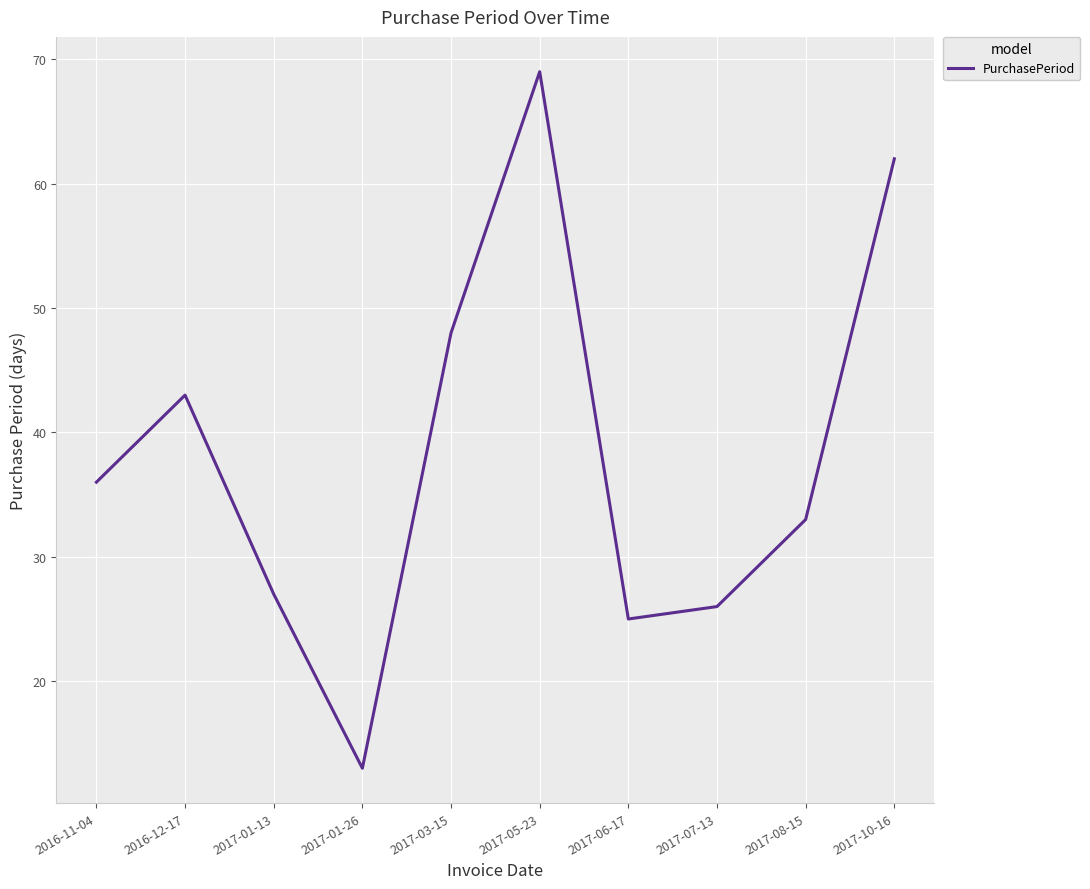

What position from the right is 2016-11-04?

10